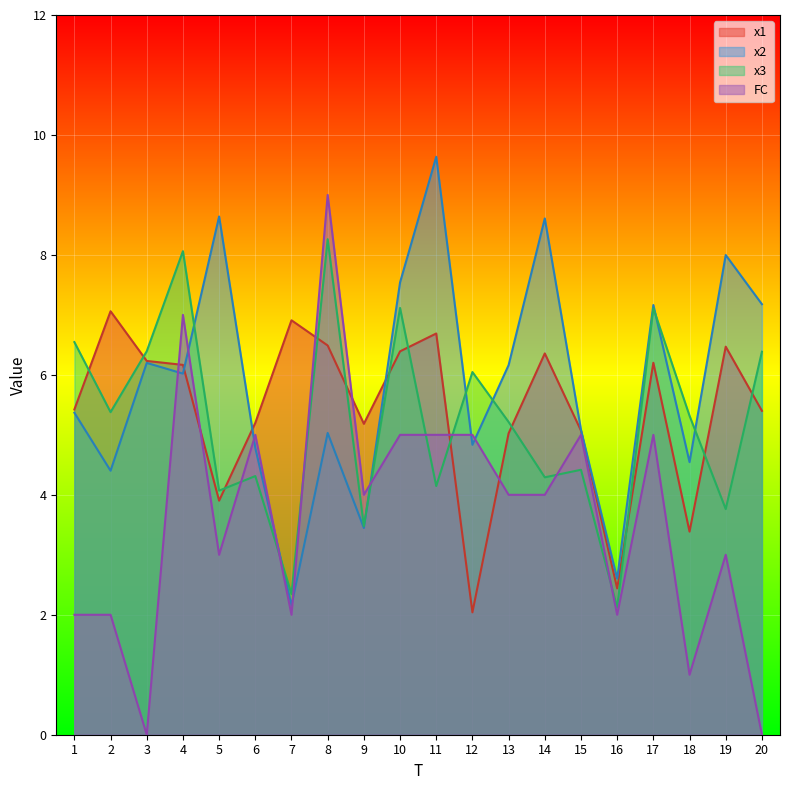

True or false: x3 has more than 2 points higher than both neighbors.

True